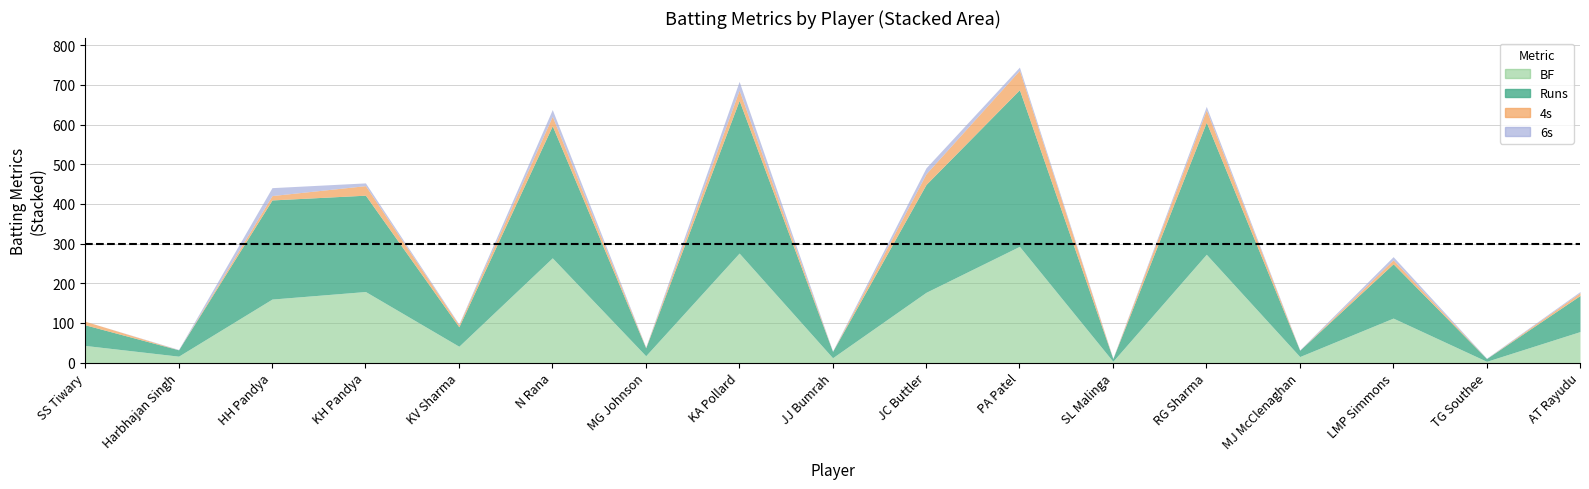

Is the value of 6s at TG Southee greater than the value of BF at AT Rayudu?

No